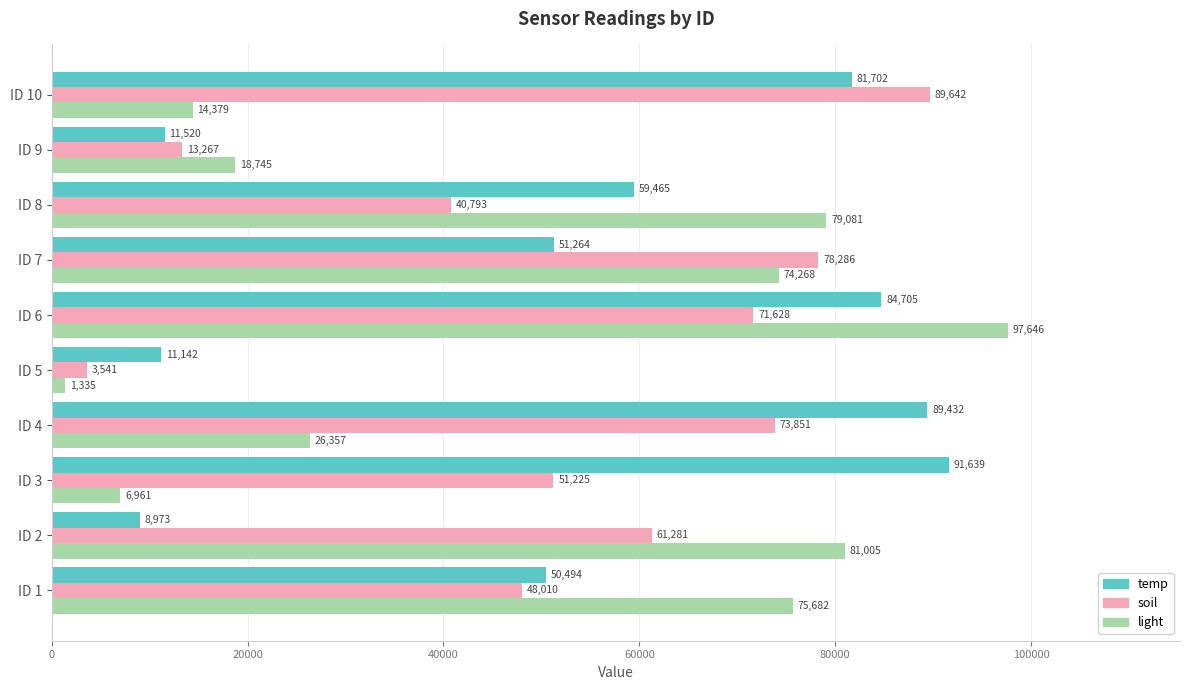

What is the difference between the soil values at ID 3 and ID 8?

10432